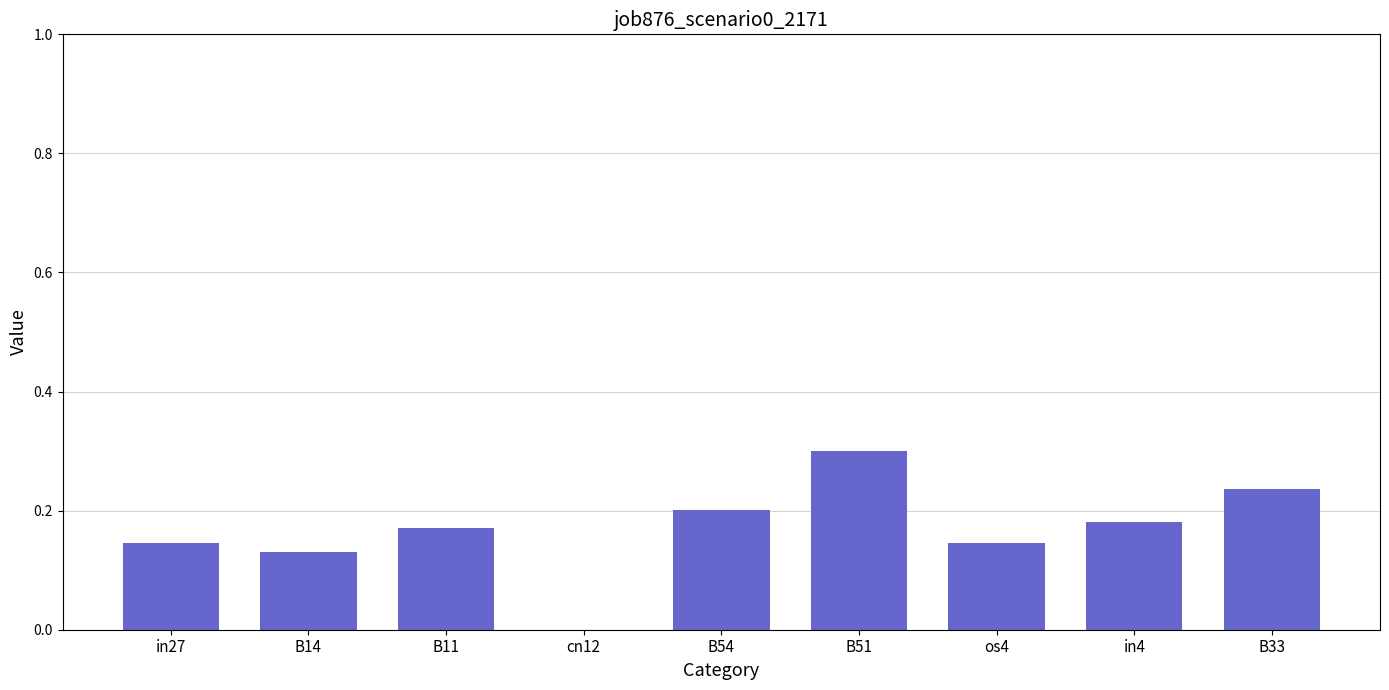

Which category has the highest value across all series?

B51